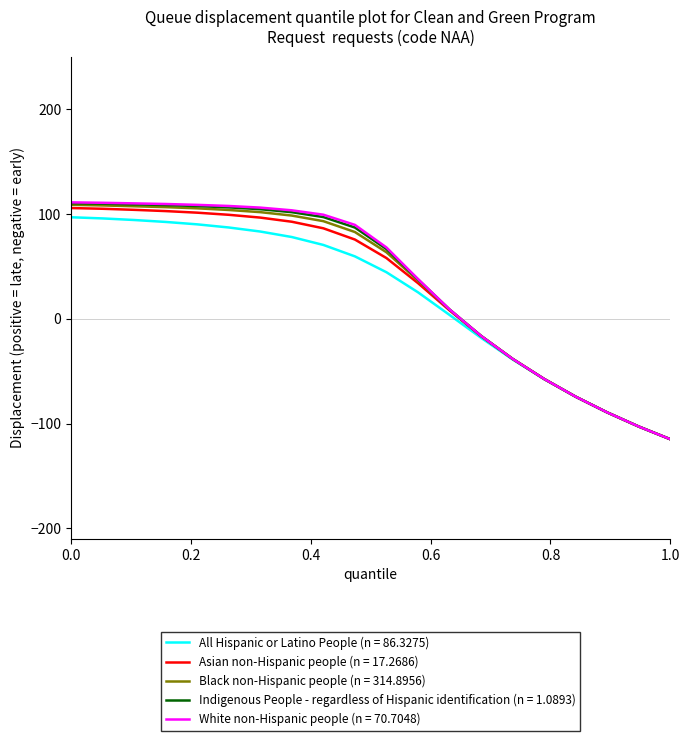

What is the greatest value displayed?

111.0